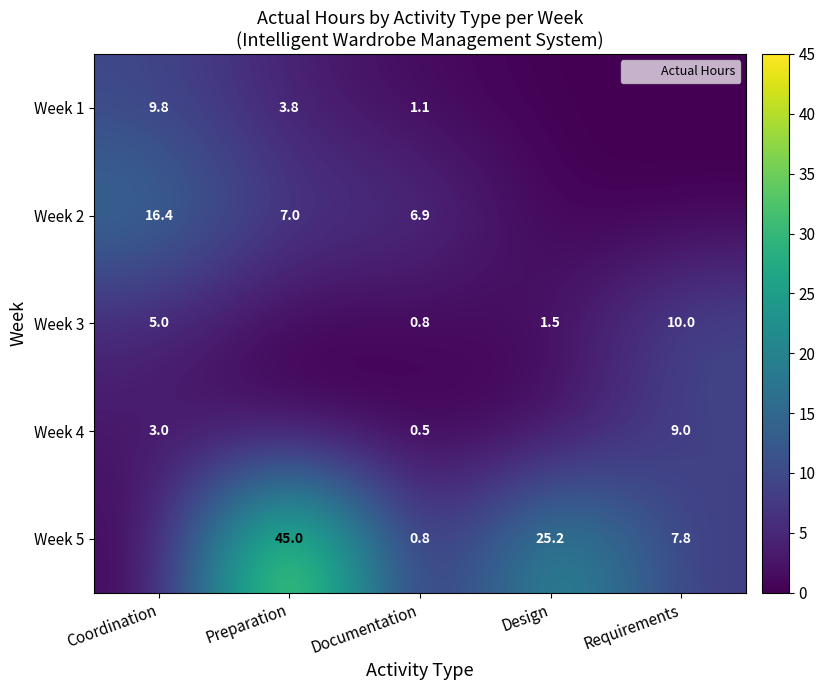

What is the greatest value displayed?

45.0